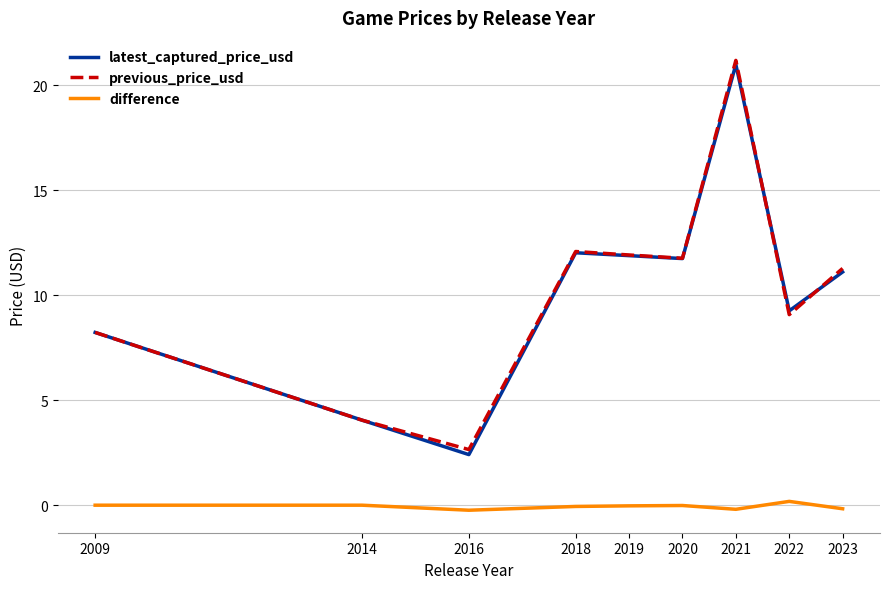

Which series changed the most between 2019 and 2022?

previous_price_usd